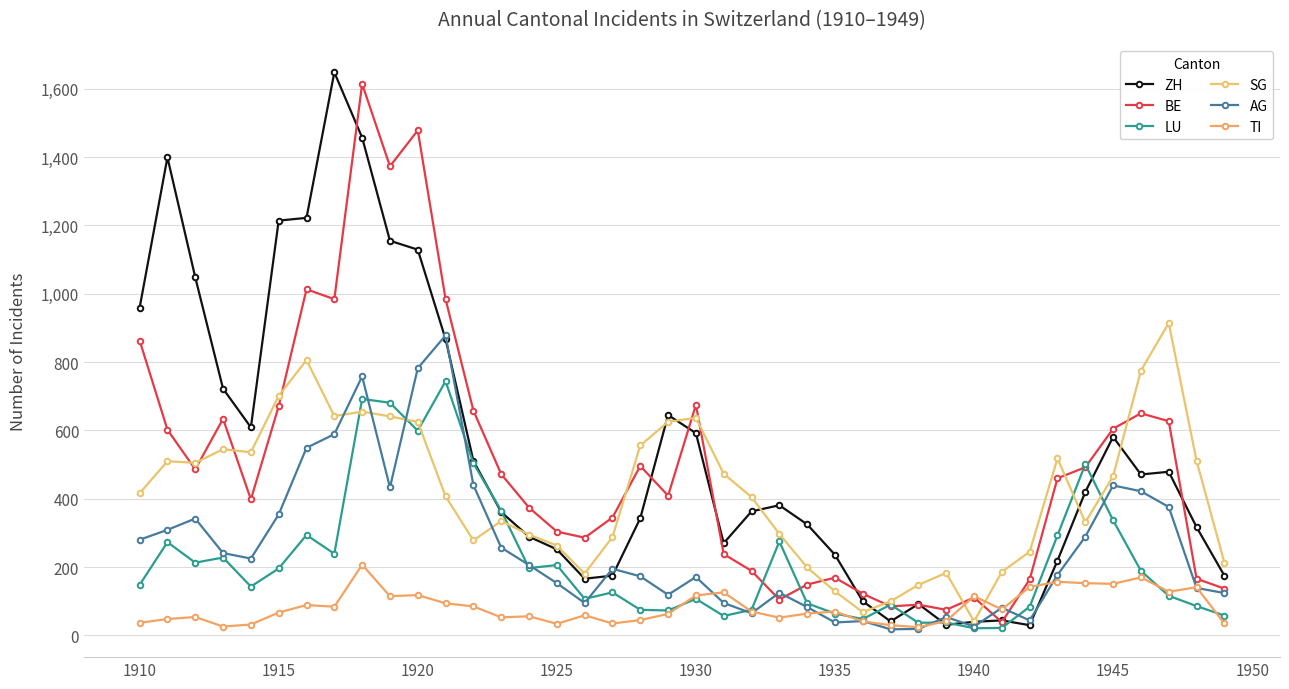

How many categories are shown in the chart?

40